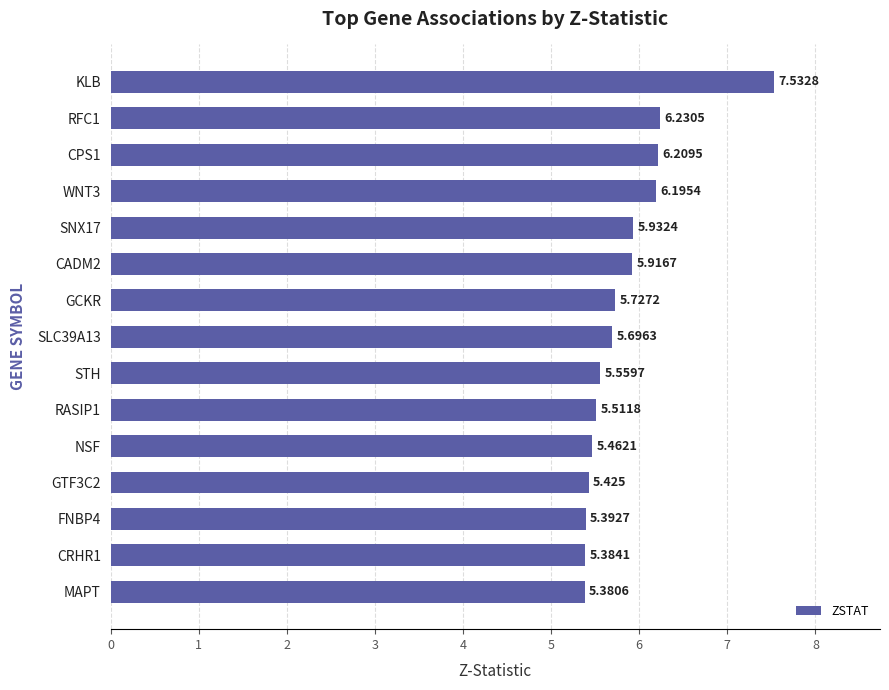

Between NSF and STH, which is larger?

STH